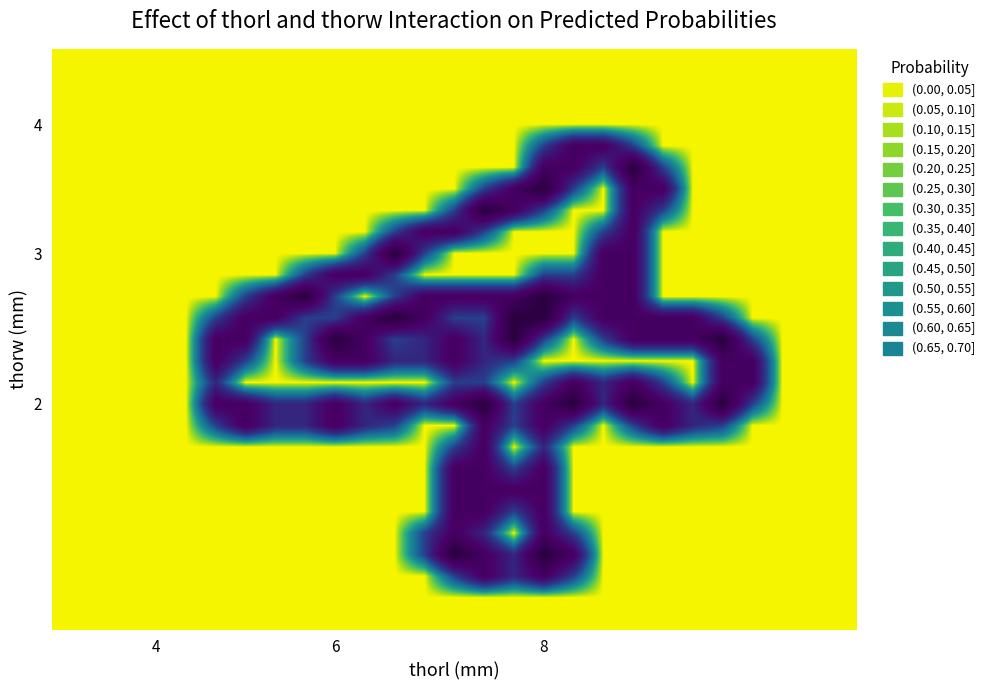

At how many categories does at least one series exceed 0?

19